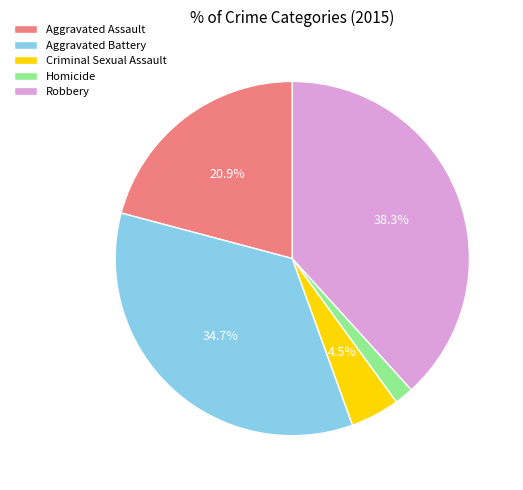

Count the number of slices in the pie.

5